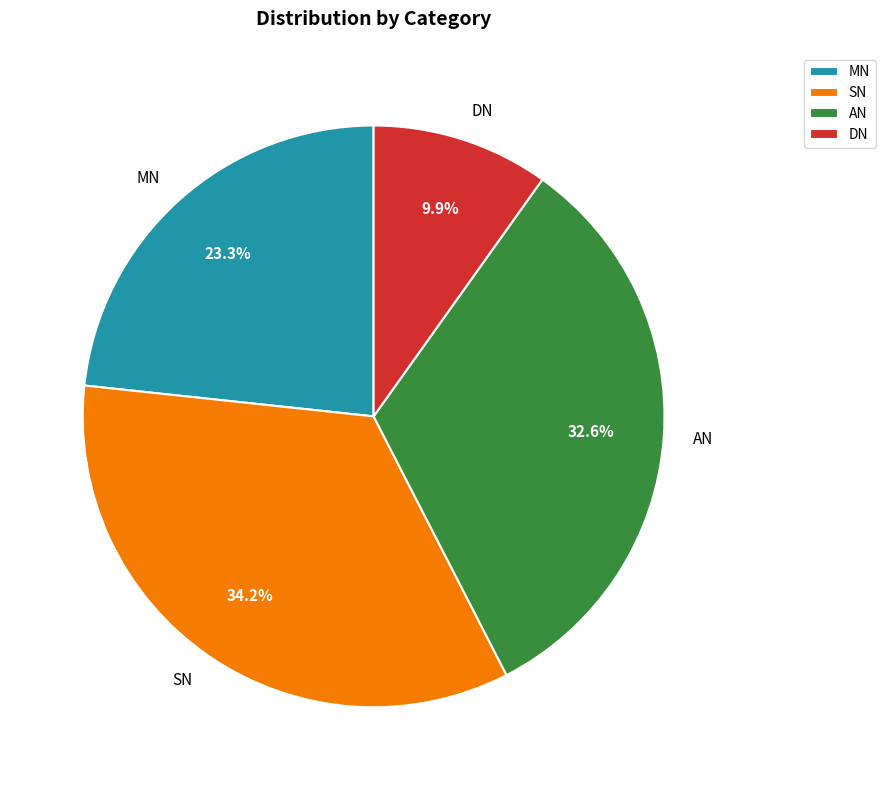

Is there any slice that represents more than half of the pie?

No